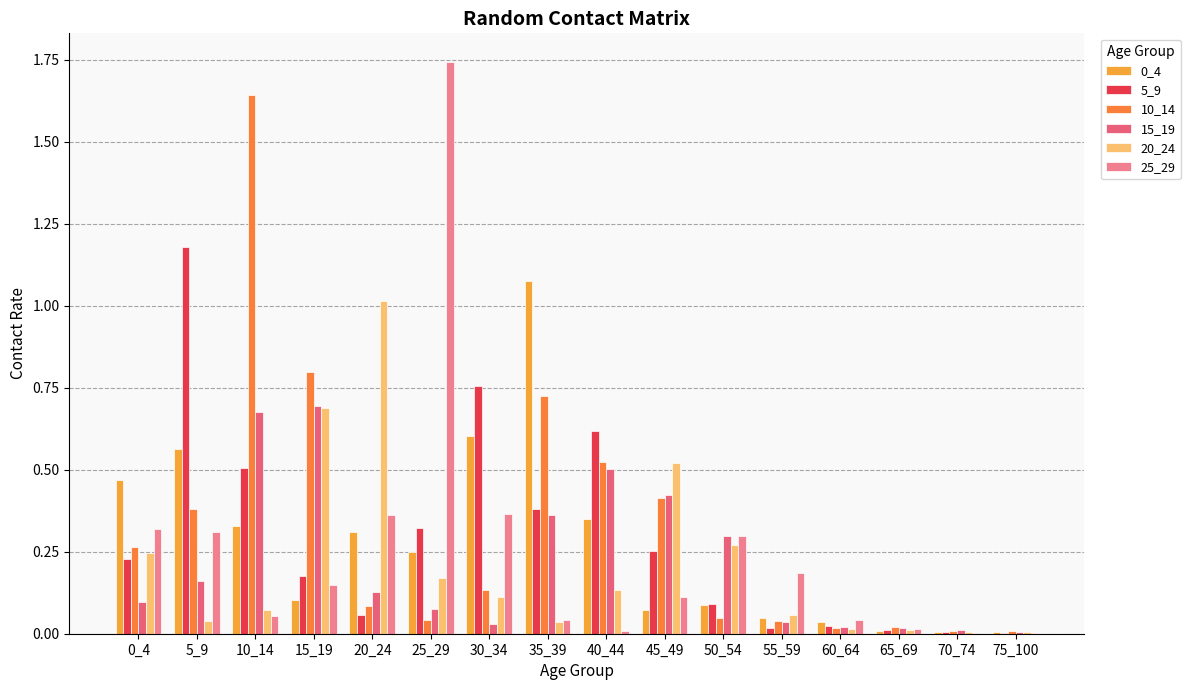

Which series has the largest total across all categories?

10_14